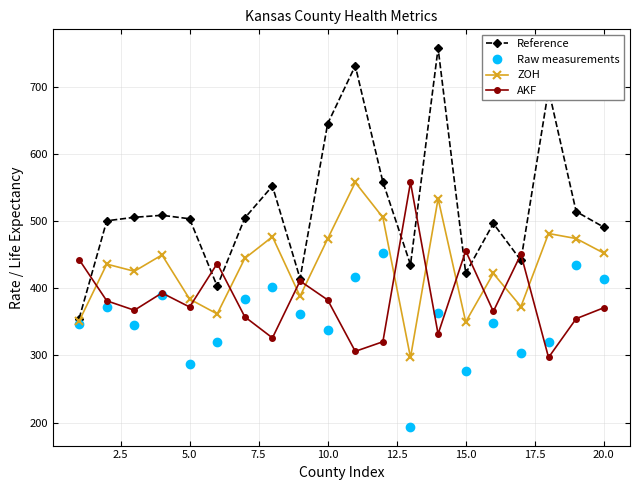

How many data points in Reference are above 504?

10